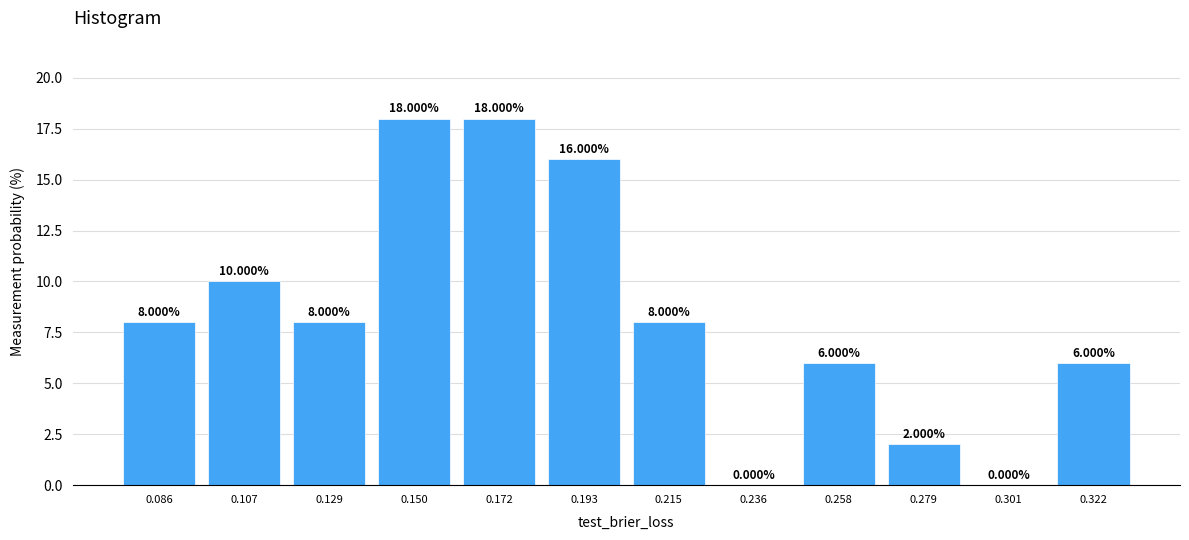

Reading left to right, transcribe this chart: for each bar, give the range it covers on the x-axis and its height. The bar edges are not printed on the chart, so give them approximately, as read against the axis.

0.075 to 0.095: 8.000
0.095 to 0.120: 10.000
0.120 to 0.140: 8.000
0.140 to 0.160: 18.000
0.160 to 0.185: 18.000
0.185 to 0.205: 16.000
0.205 to 0.225: 8.000
0.225 to 0.245: 0.000
0.245 to 0.270: 6.000
0.270 to 0.290: 2.000
0.290 to 0.310: 0.000
0.310 to 0.335: 6.000